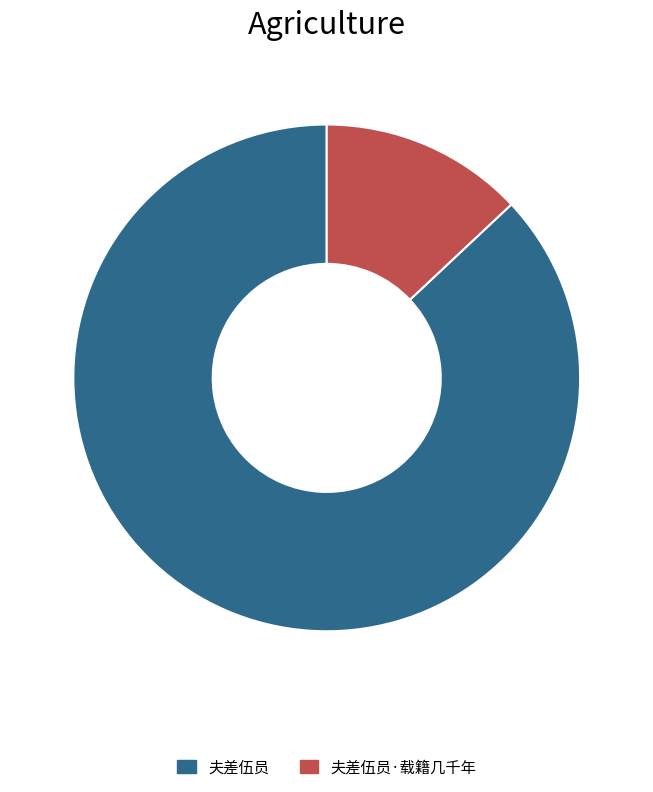

Between 夫差伍员 and 夫差伍员·载籍几千年, which is larger?

夫差伍员